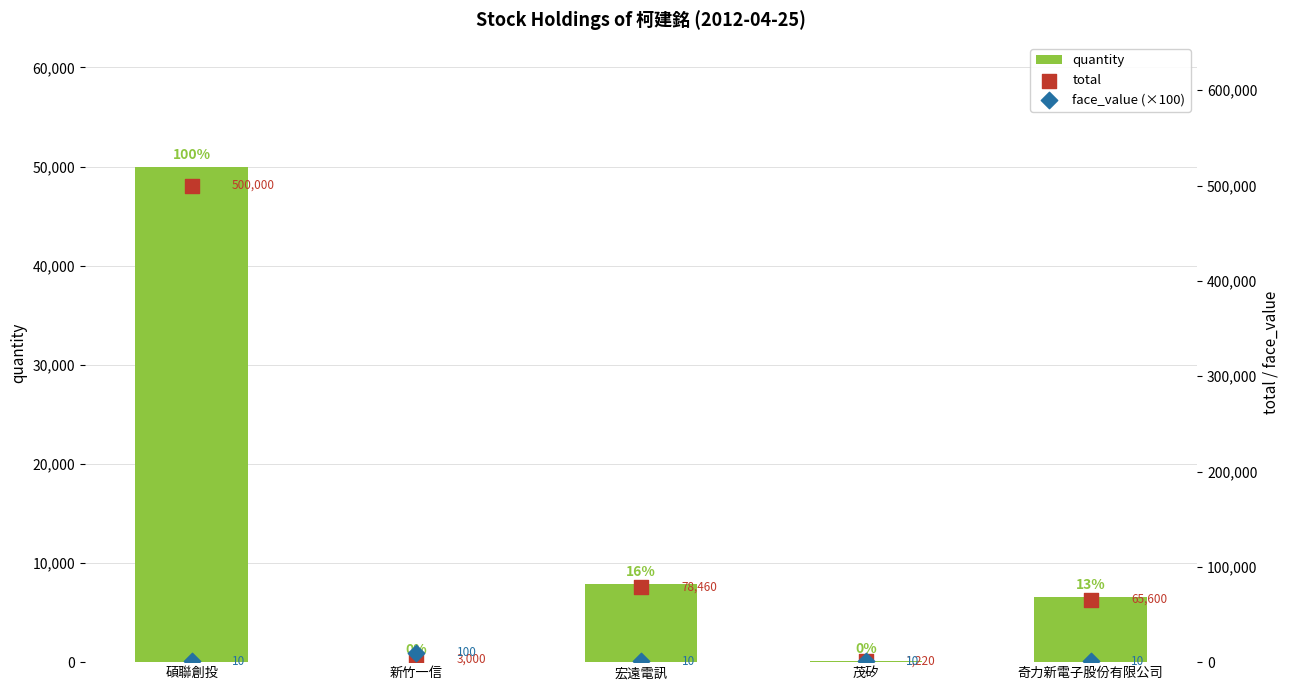

Which series has the largest total across all categories?

total